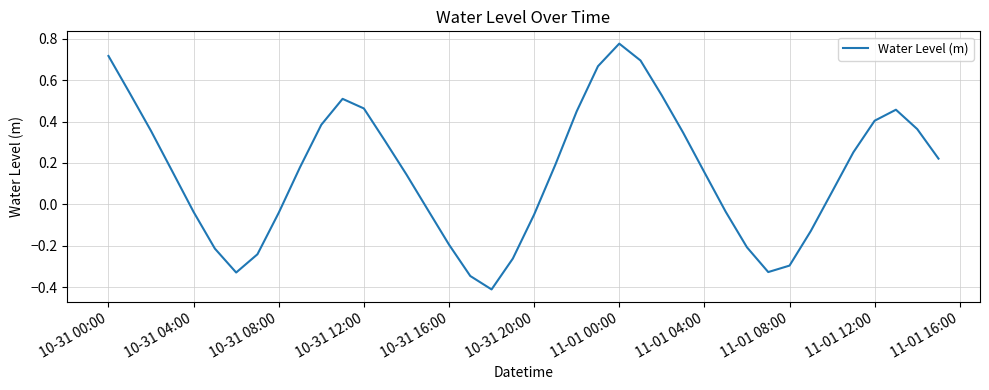

What is the sum of all values?

6.2